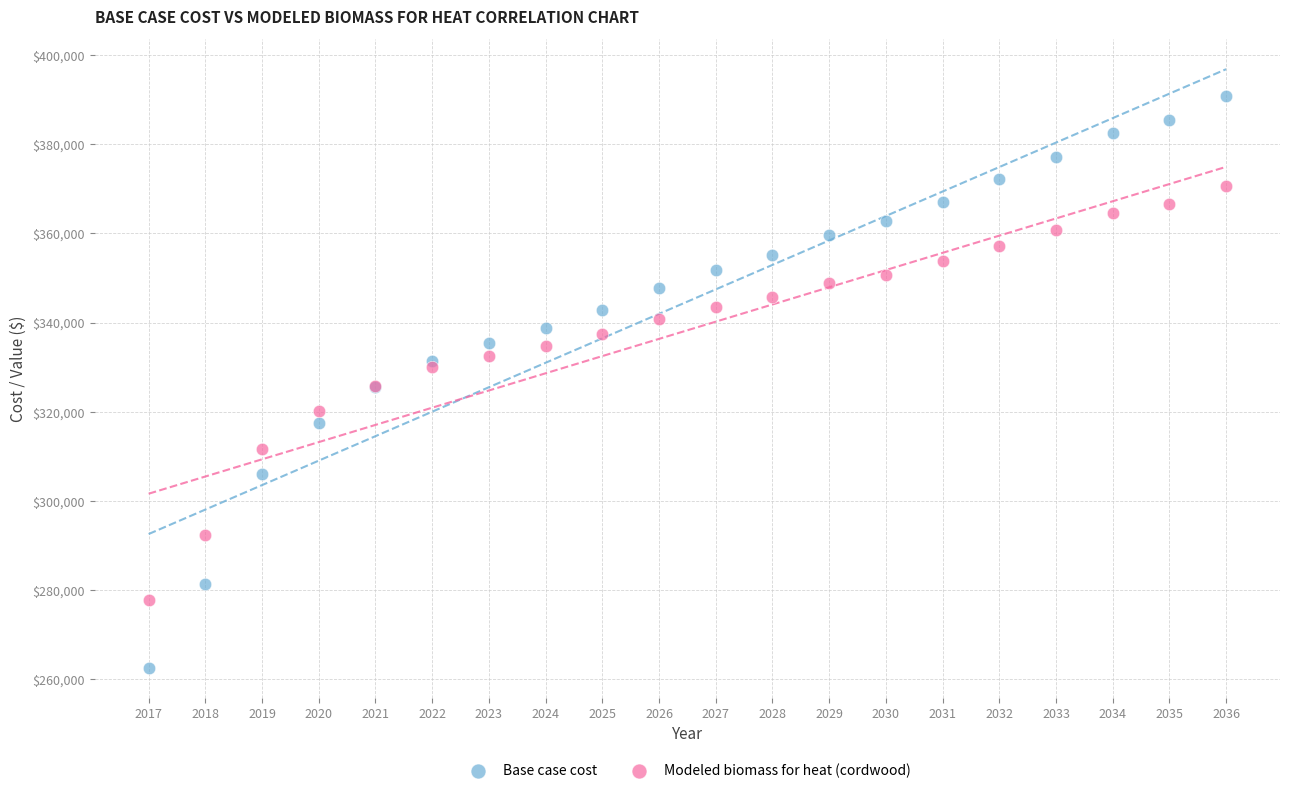

Which series reaches the minimum Y coordinate?

Base case cost